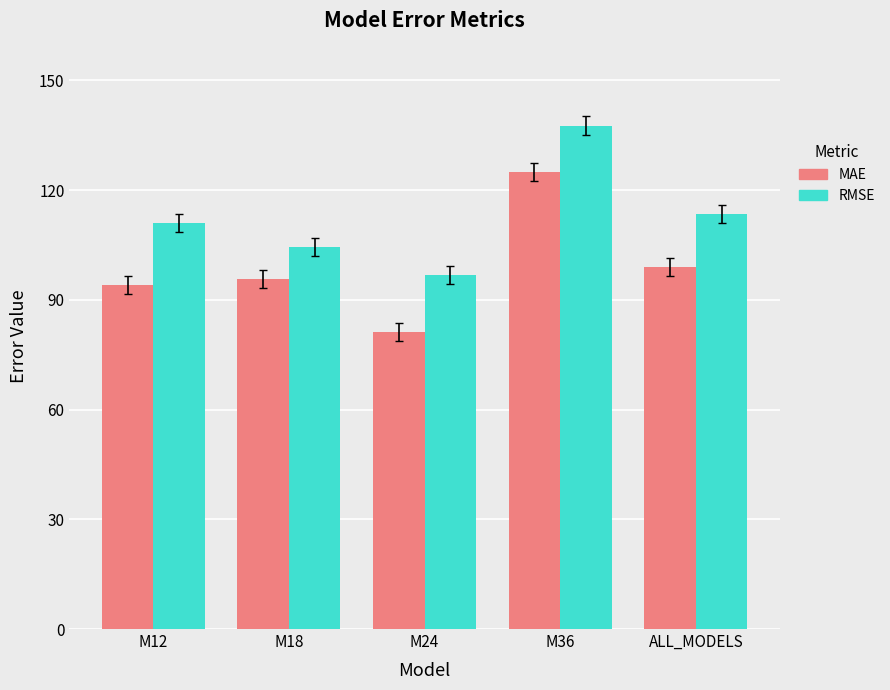

List the series in order of their overall mean, lowest first.

MAE, RMSE